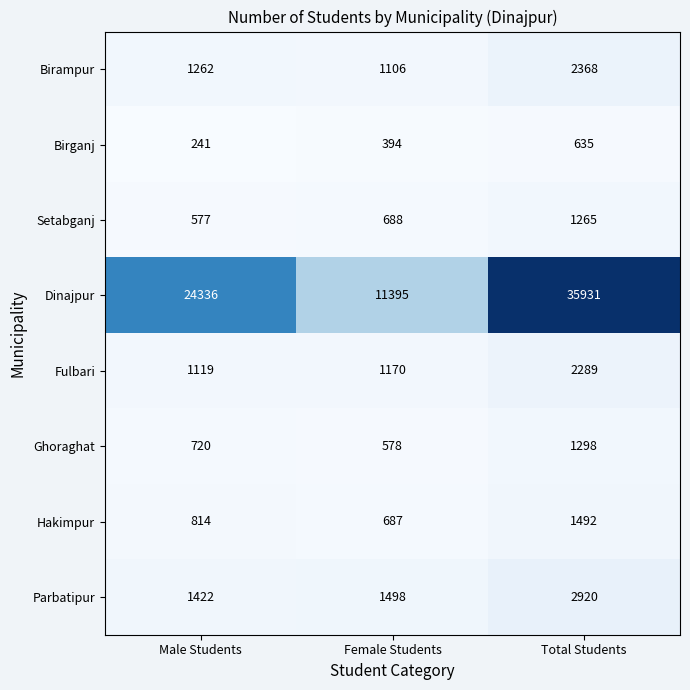

What value does the Hakimpur series have at Total Students, to the nearest 10?

1490